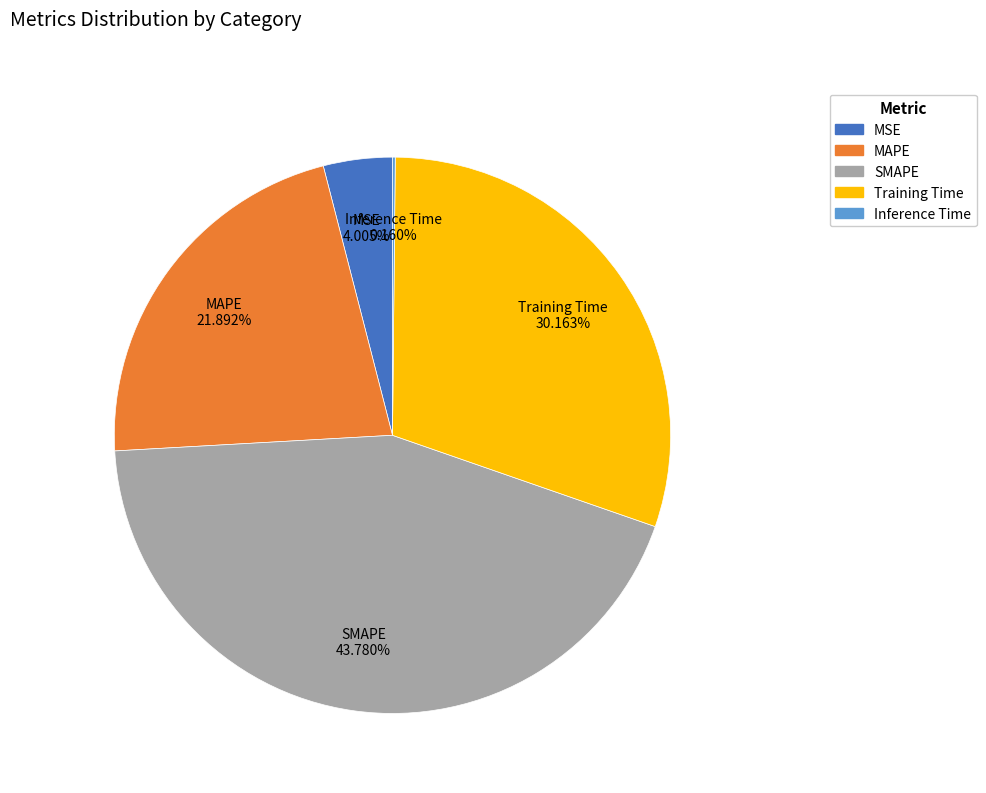

Do MSE and Training Time together represent more than half of the pie?

No